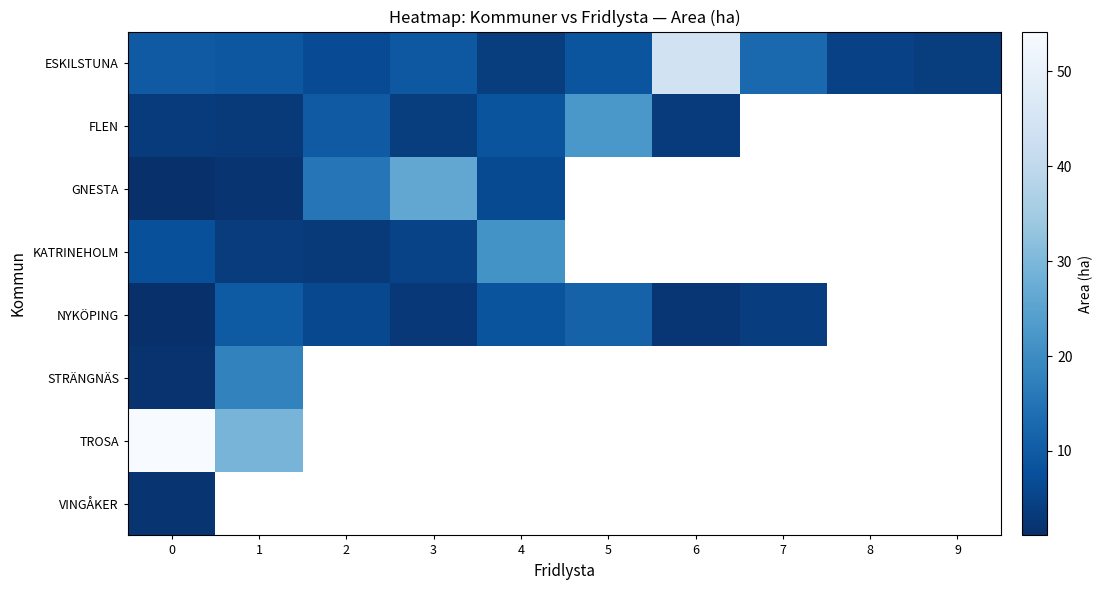

Between 3 and 4, which series saw the biggest shift?

GNESTA